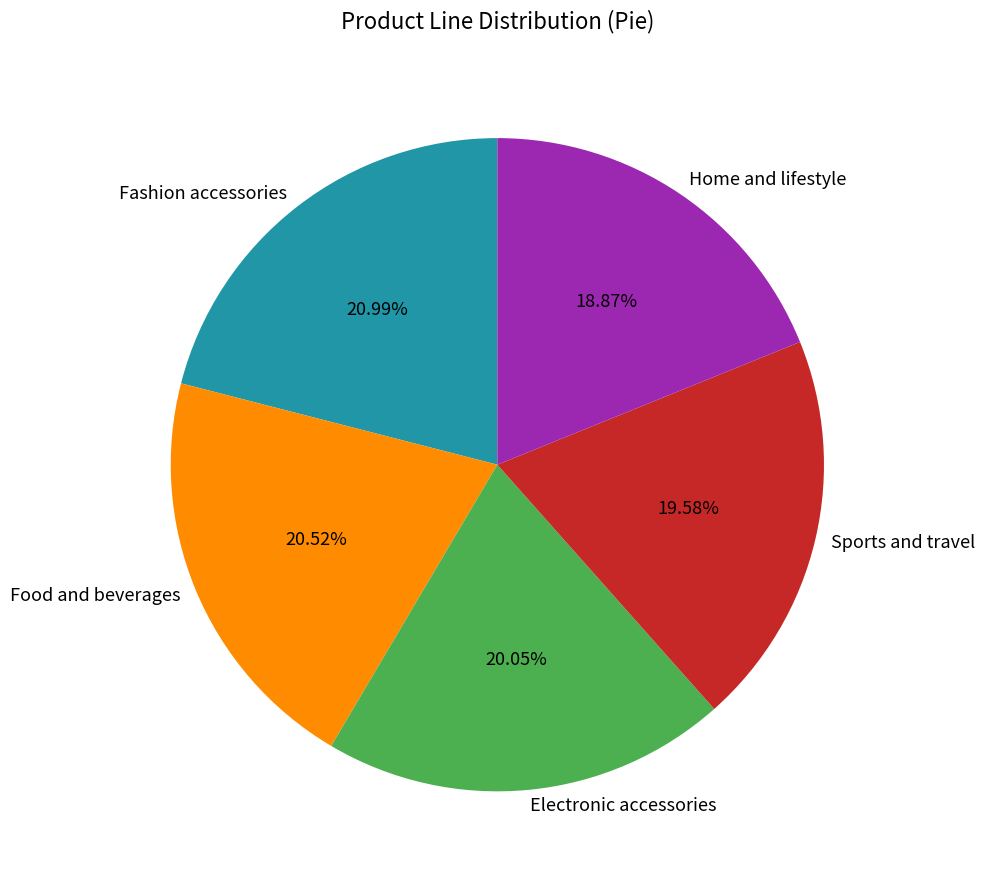

Is Sports and travel the majority of the pie?

No